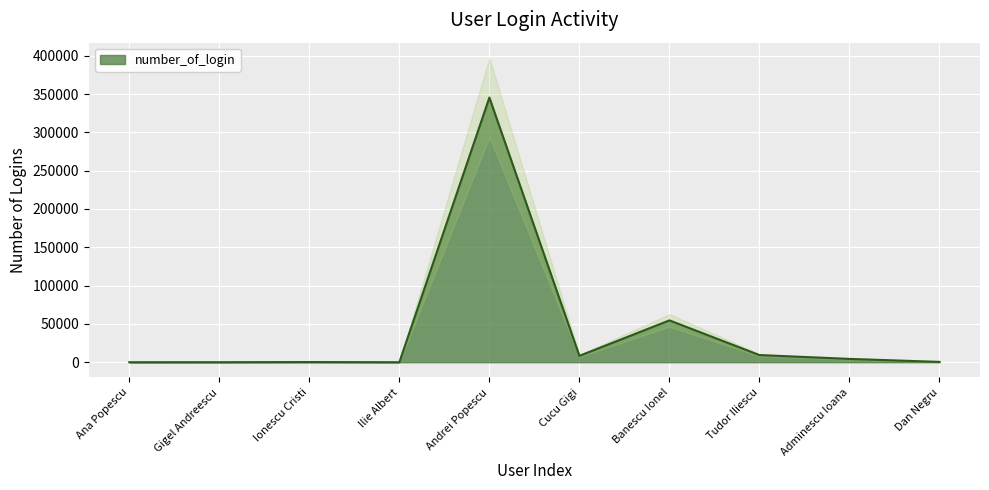

What is the change in value from Gigel Andreescu to Banescu Ionel?

+54587